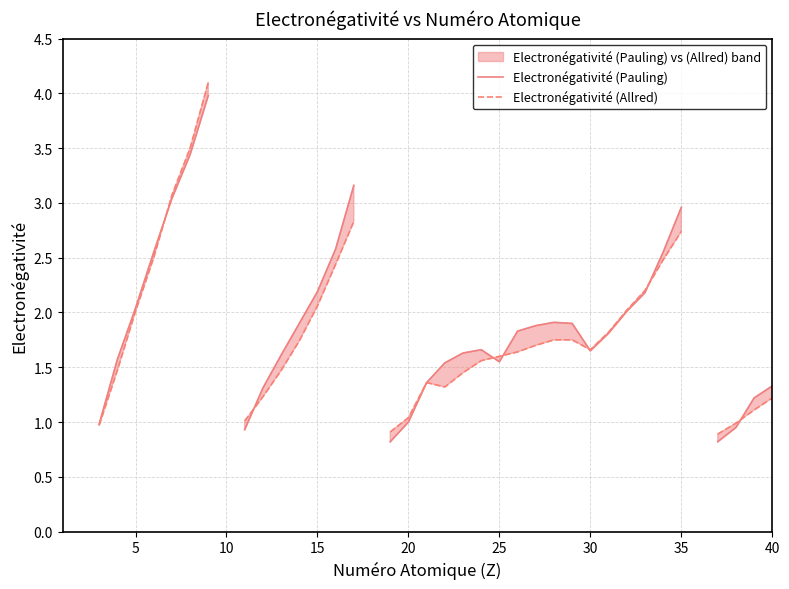

How many intersections are there between Electronégativité (Allred) and Electronégativité (Pauling)?

7